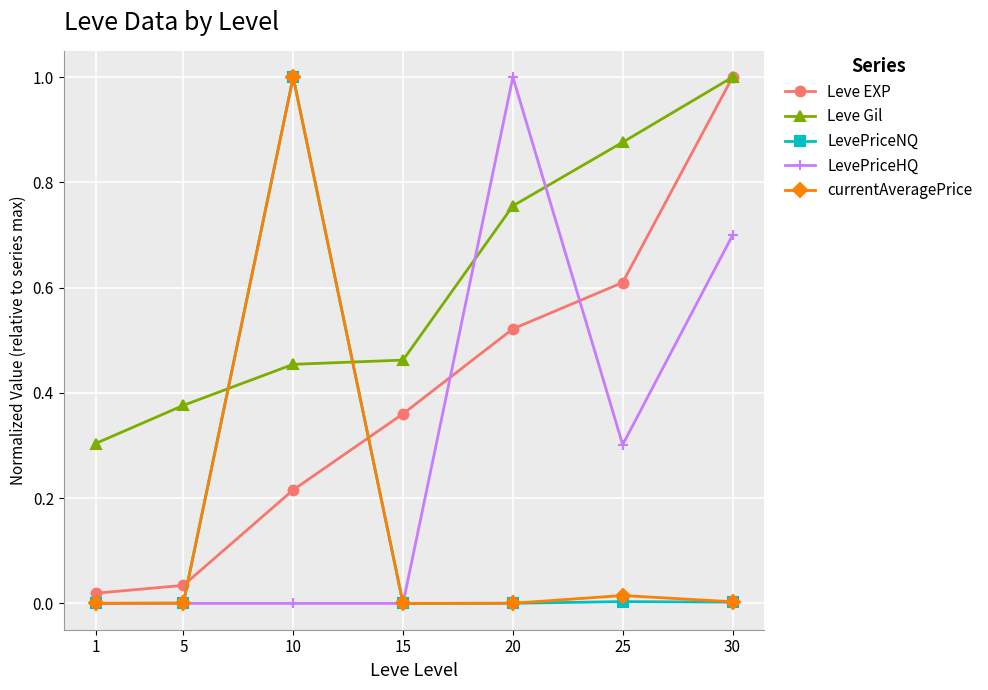

Is the value of Leve Gil at 25 greater than the value of LevePriceHQ at 25?

Yes